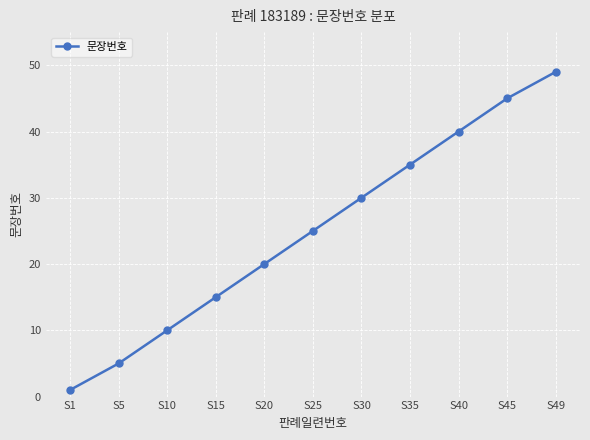

What is the average value?

25